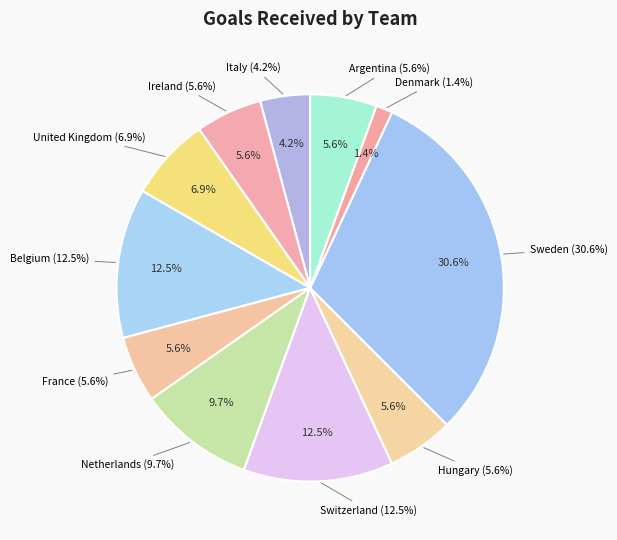

To the nearest percent, what is the combined percentage of France and Ireland?

11%